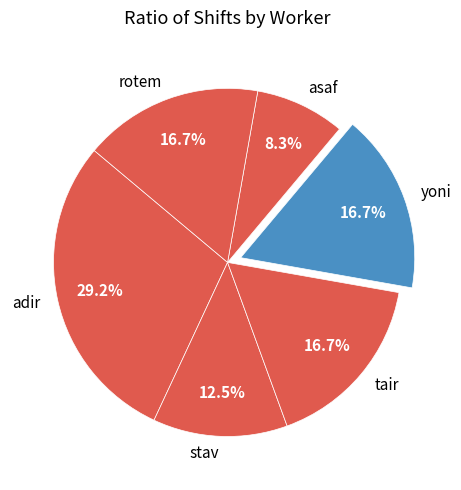

Which slice is the largest?

adir